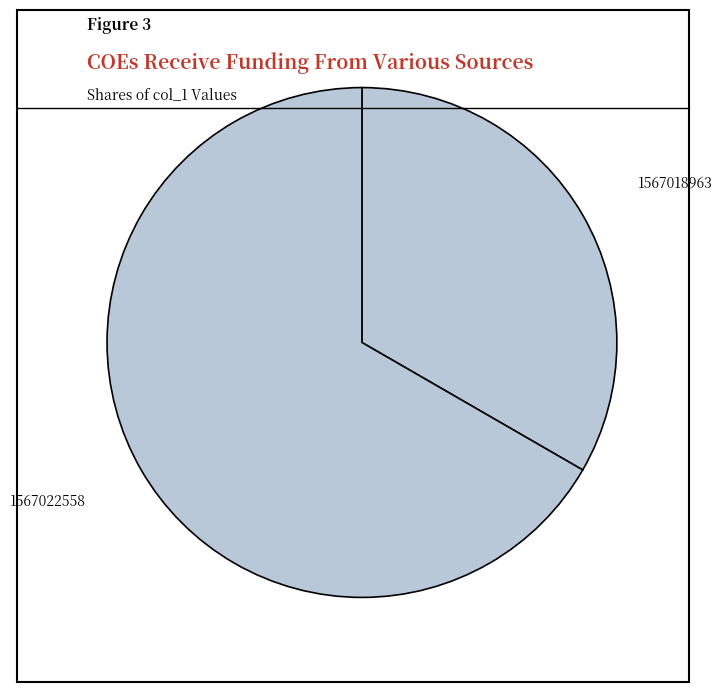

Is it true that 1567022558 is 67% of the pie?

True